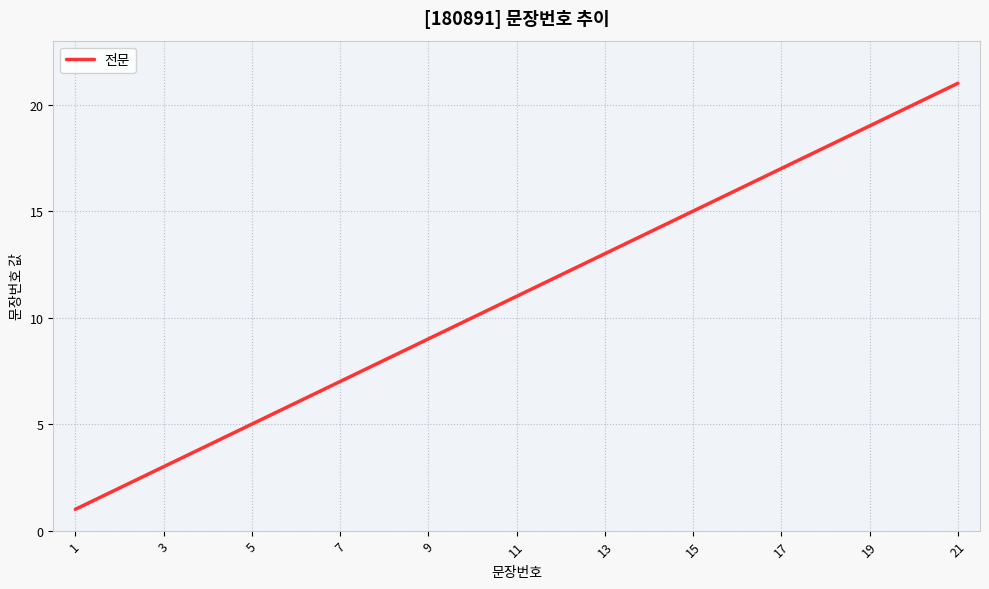

What is the sum of all values?

231